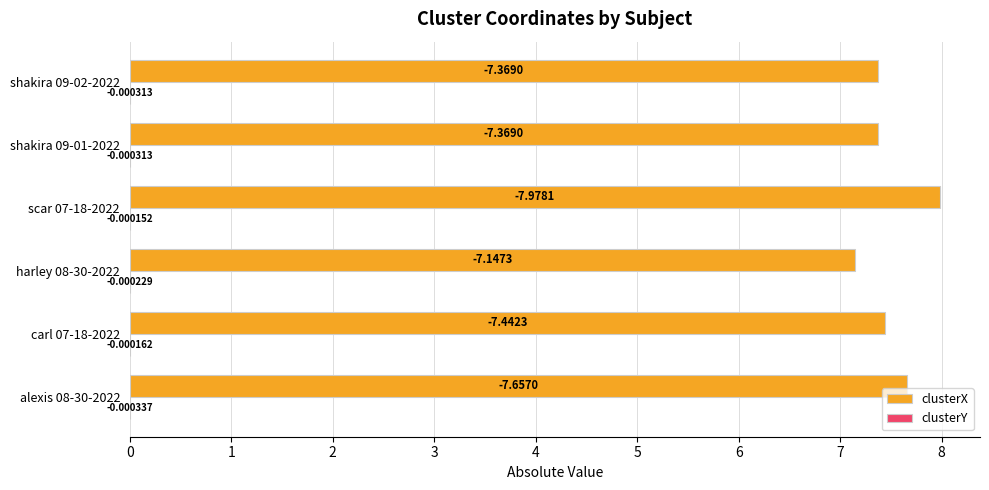

At which category is the sum across all series the highest?

scar 07-18-2022